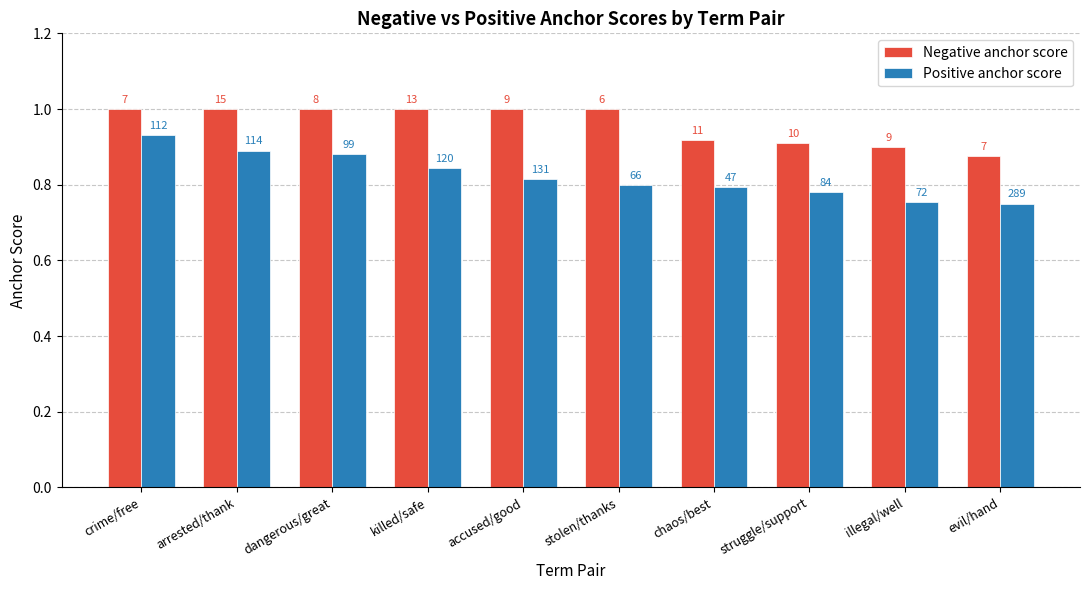

What position from the left is accused/good?

5